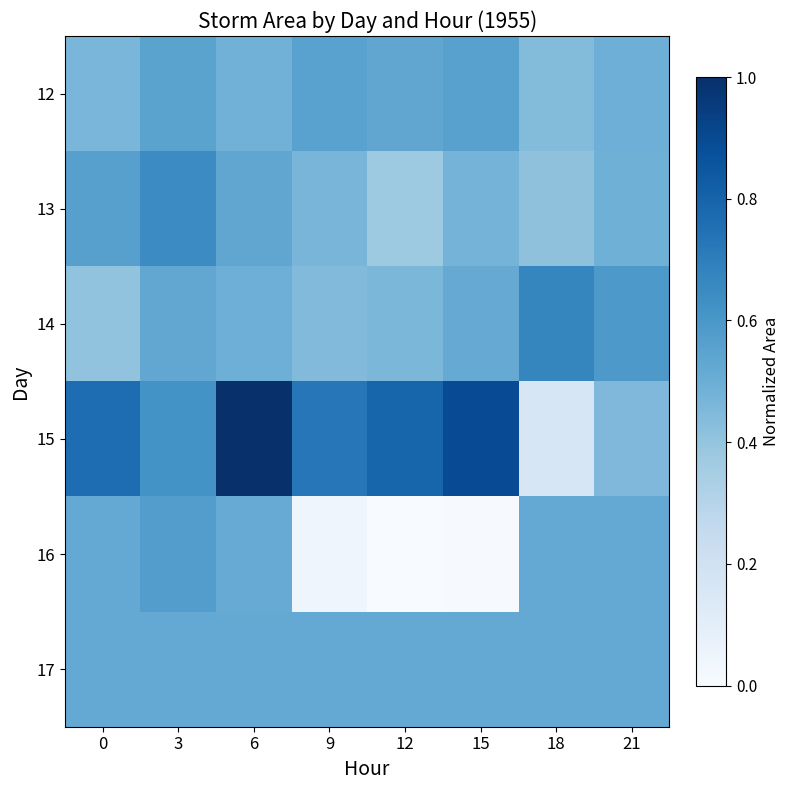

Reading left to right, list all the values displayed in this chart.

12: 0=0.5	3=0.5	6=0.5	9=0.6	12=0.5	15=0.6	18=0.4	21=0.5
13: 0=0.6	3=0.6	6=0.5	9=0.5	12=0.4	15=0.5	18=0.4	21=0.5
14: 0=0.4	3=0.5	6=0.5	9=0.4	12=0.5	15=0.5	18=0.7	21=0.6
15: 0=0.8	3=0.6	6=1.0	9=0.7	12=0.8	15=0.9	18=0.2	21=0.5
16: 0=0.5	3=0.6	6=0.5	9=0.0	12=0.0	15=0.0	18=0.5	21=0.5
17: 0=0.5	3=0.5	6=0.5	9=0.5	12=0.5	15=0.5	18=0.5	21=0.5